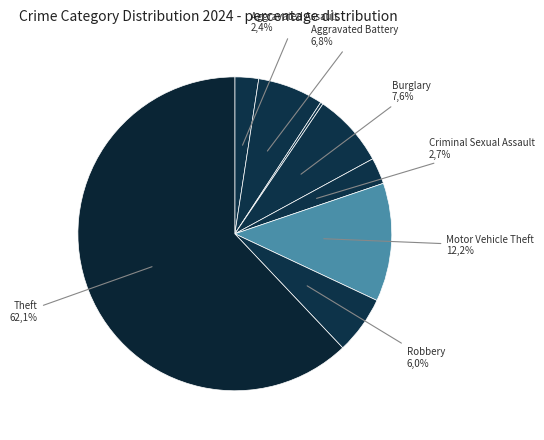

How many segments does this pie chart have?

8